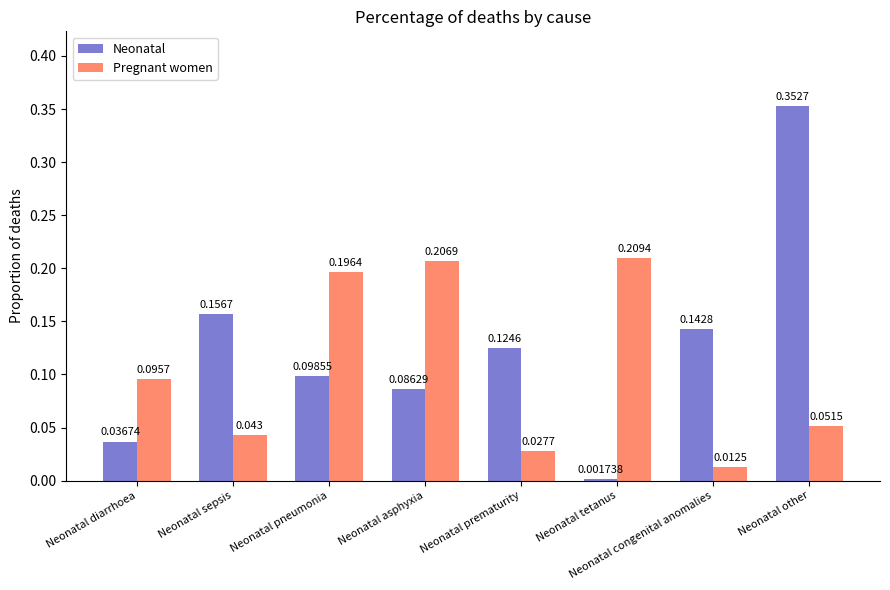

What is the label of the 6th bar from the right?

Neonatal pneumonia